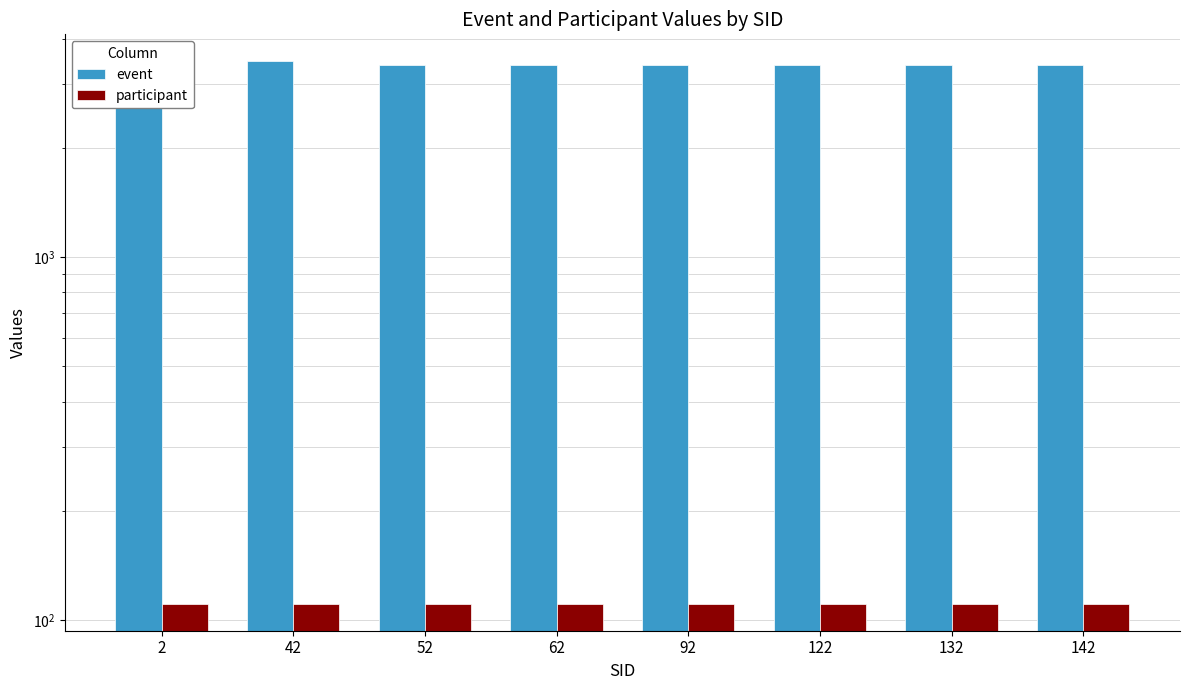

Between 42 and 132, which is larger?

42